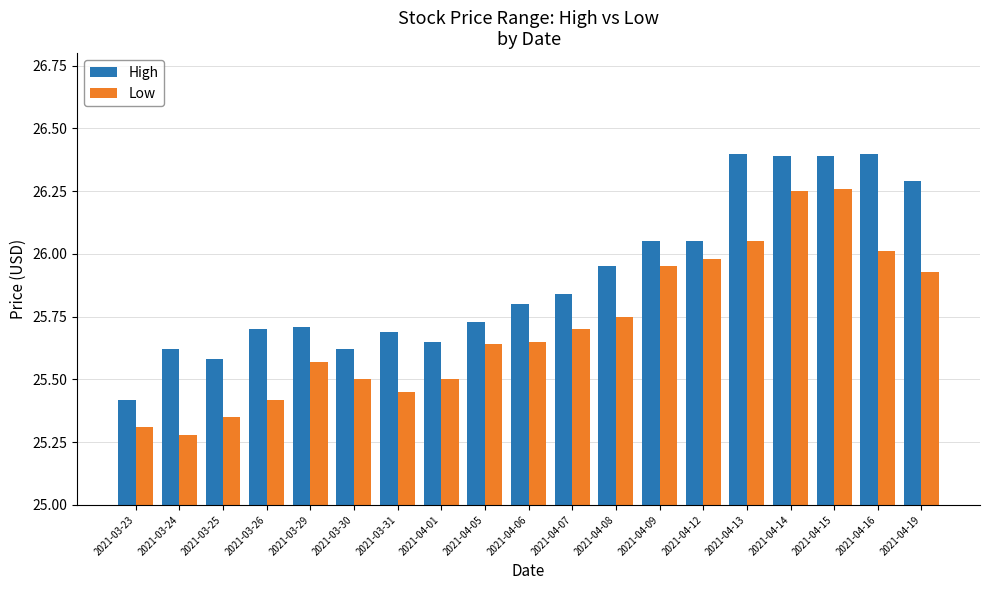

Does the chart contain any negative values?

No